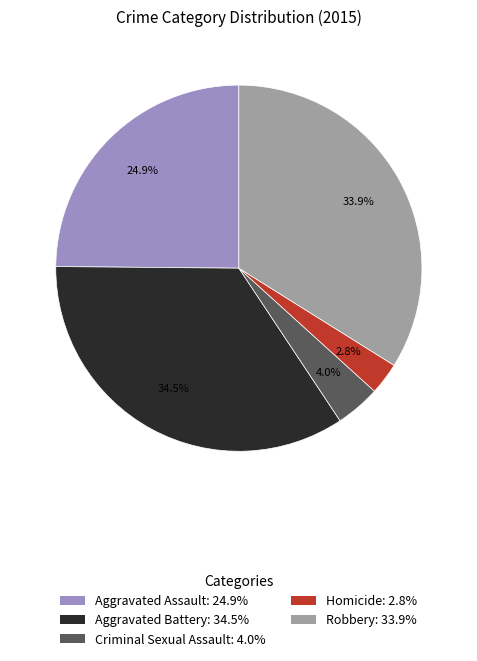

How many segments does this pie chart have?

5